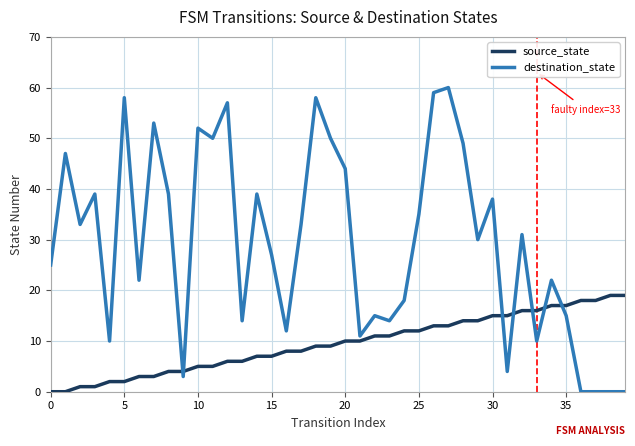

What are all the series names shown in the legend?

source_state, destination_state